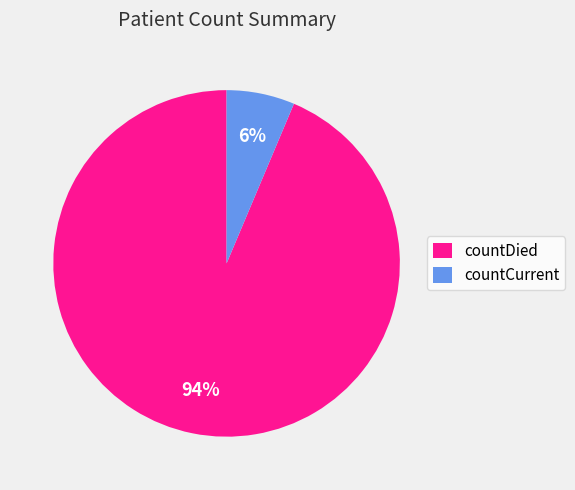

To the nearest percent, what percentage of the pie is countDied?

94%